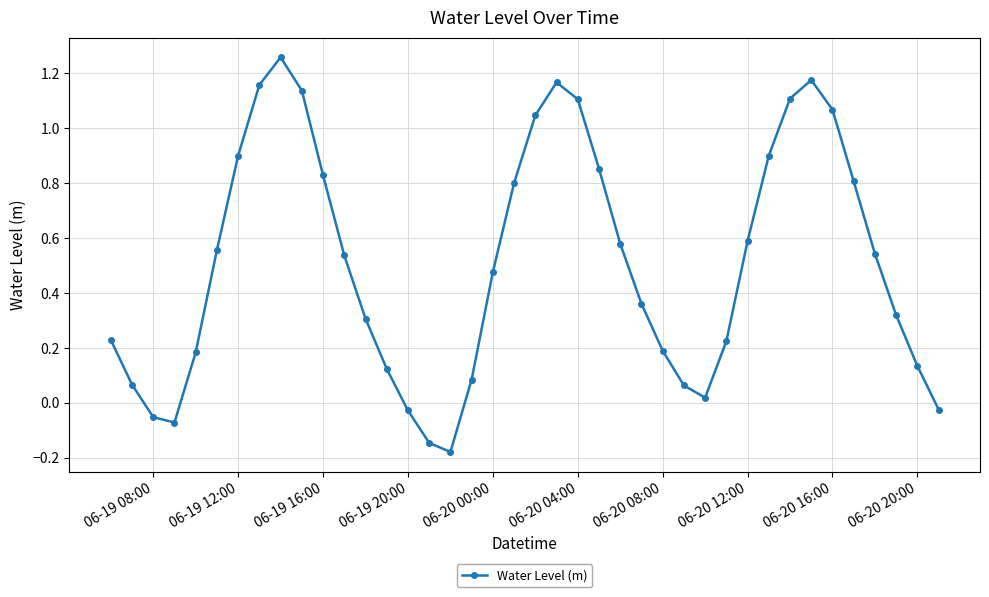

What is the difference between the maximum and minimum values?

1.4